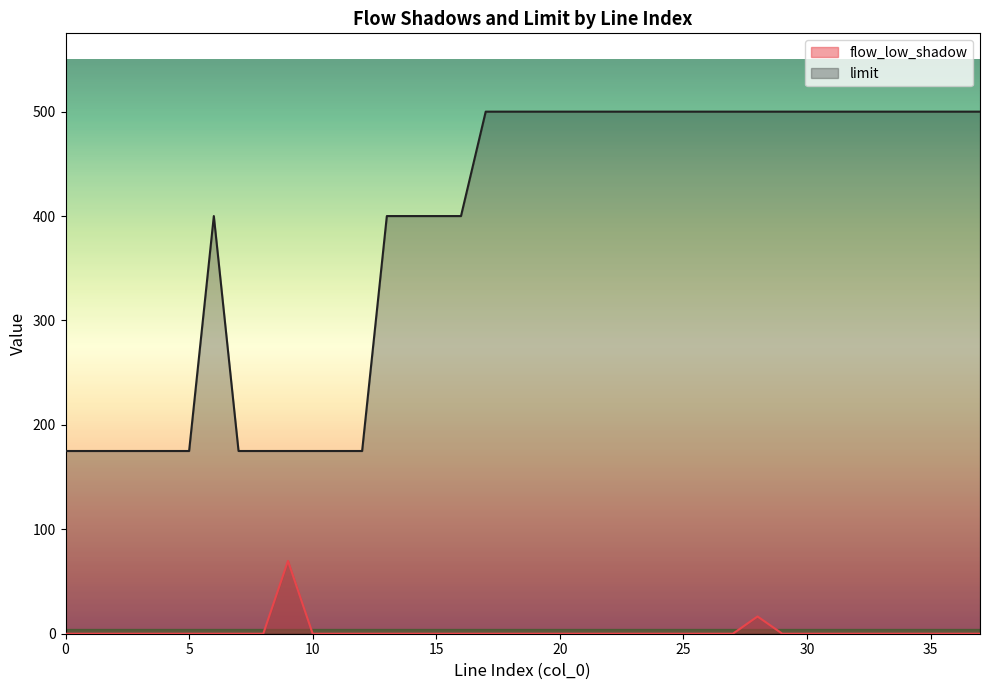

At which label is flow_low_shadow closest to 34?

28